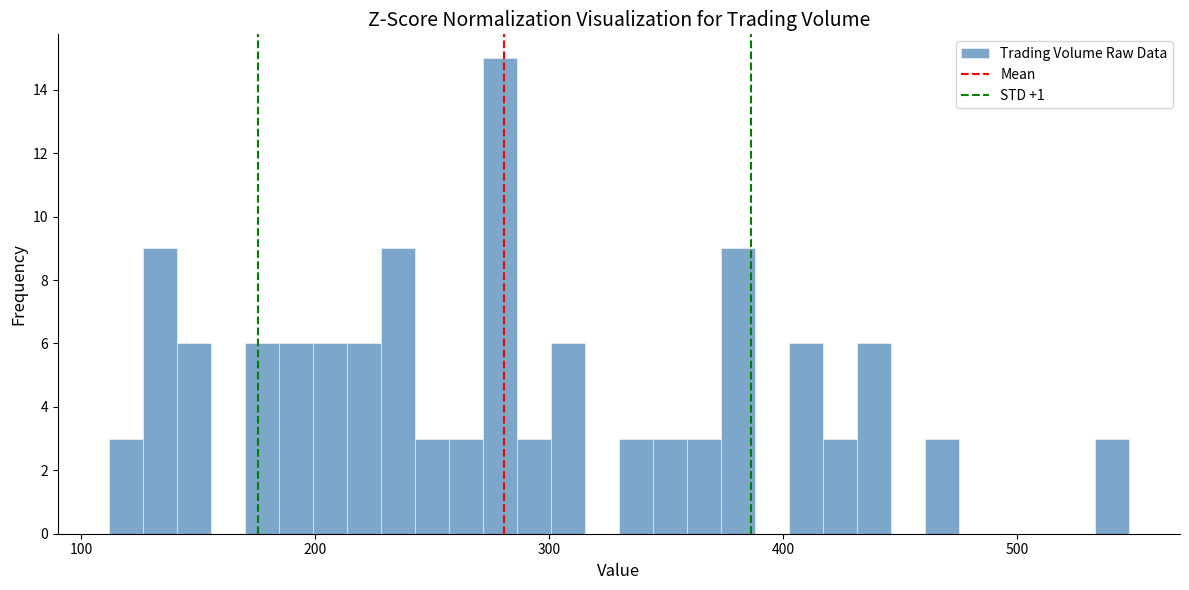

Read against the x-axis, roughly where is the centre of the tallest bar?

280